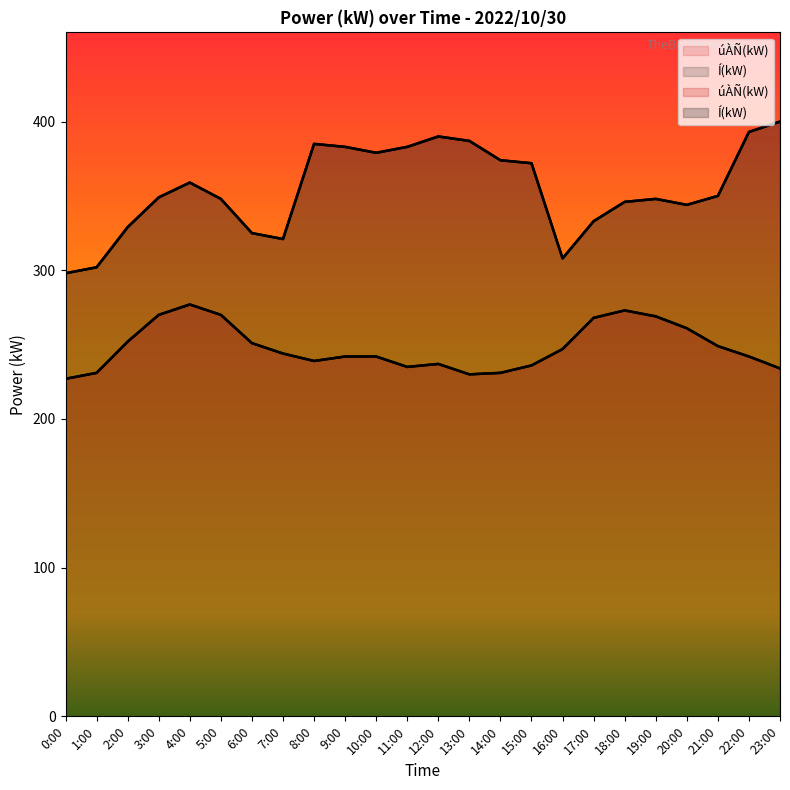

True or false: úÀÑ(kW) has a value of 424 at 12:00.

False